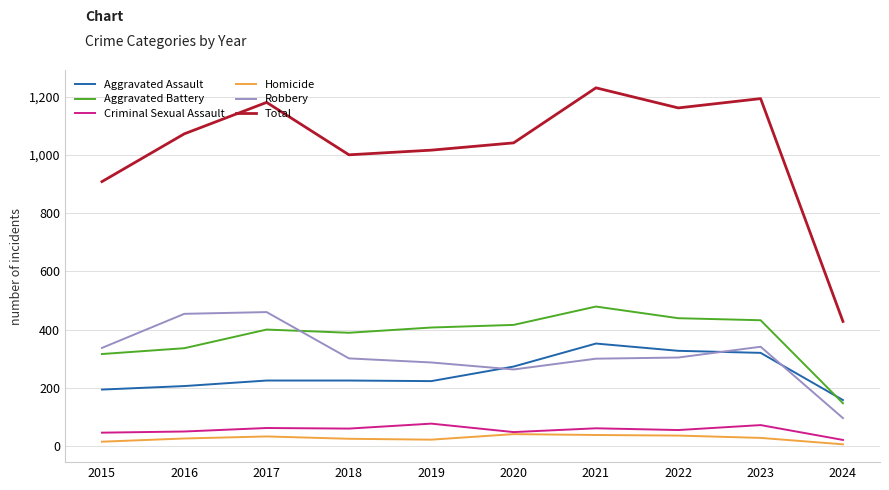

True or false: Total and Criminal Sexual Assault intersect in this chart.

False